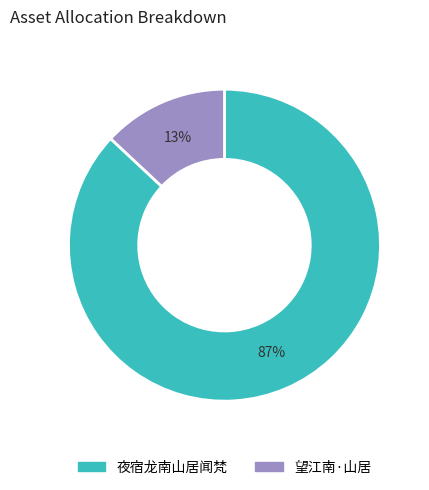

Rank the categories by value from lowest to highest.

望江南·山居, 夜宿龙南山居闻梵